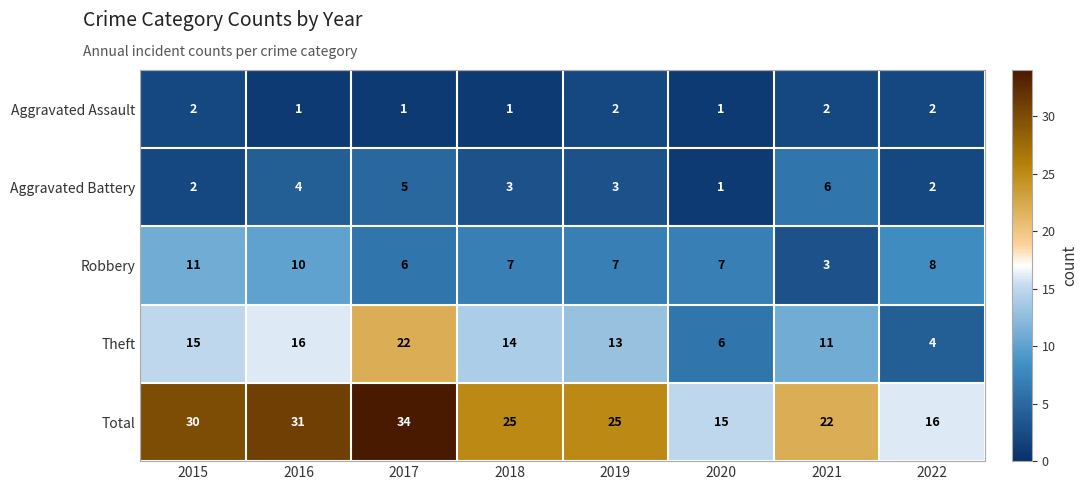

Rank the series by their maximum value, from highest to lowest.

Total, Theft, Robbery, Aggravated Battery, Aggravated Assault